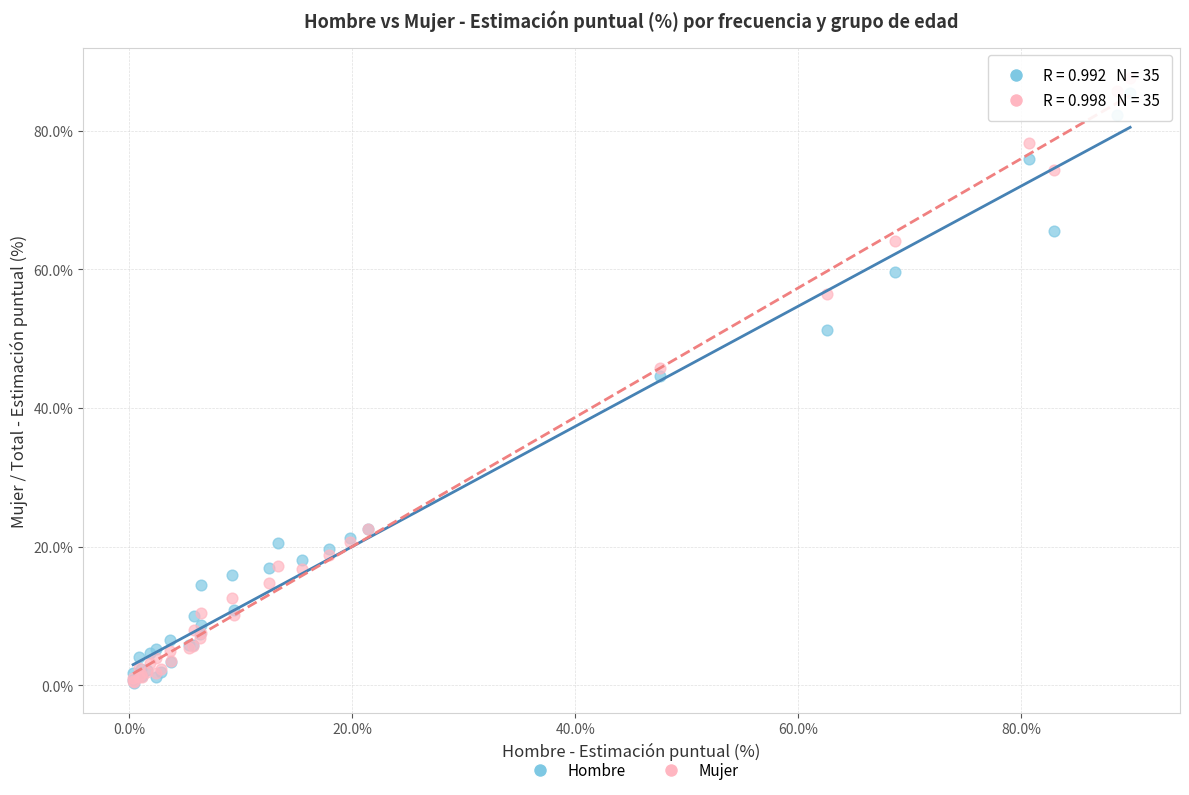

In the Hombre series, what Y value is closest to 42?

44.6